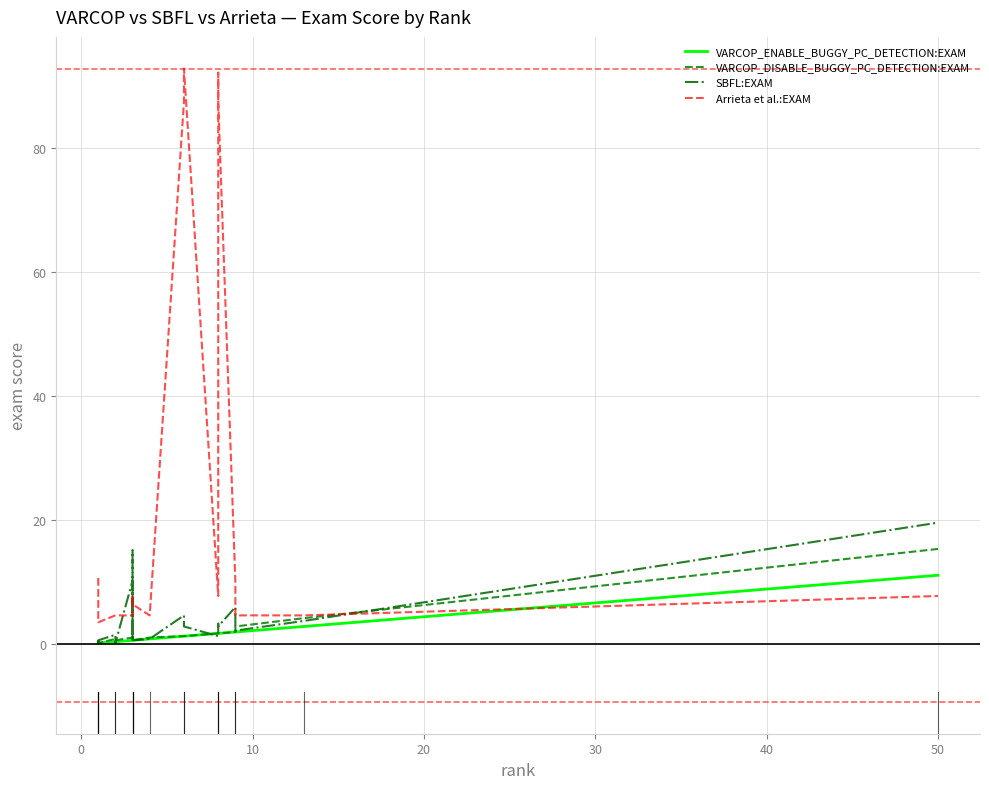

What is the greatest value displayed?

92.9